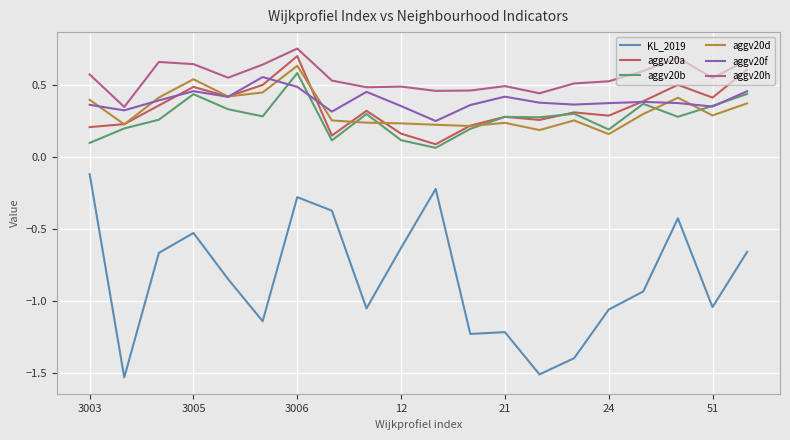

Which series has the largest range (max minus min)?

KL_2019